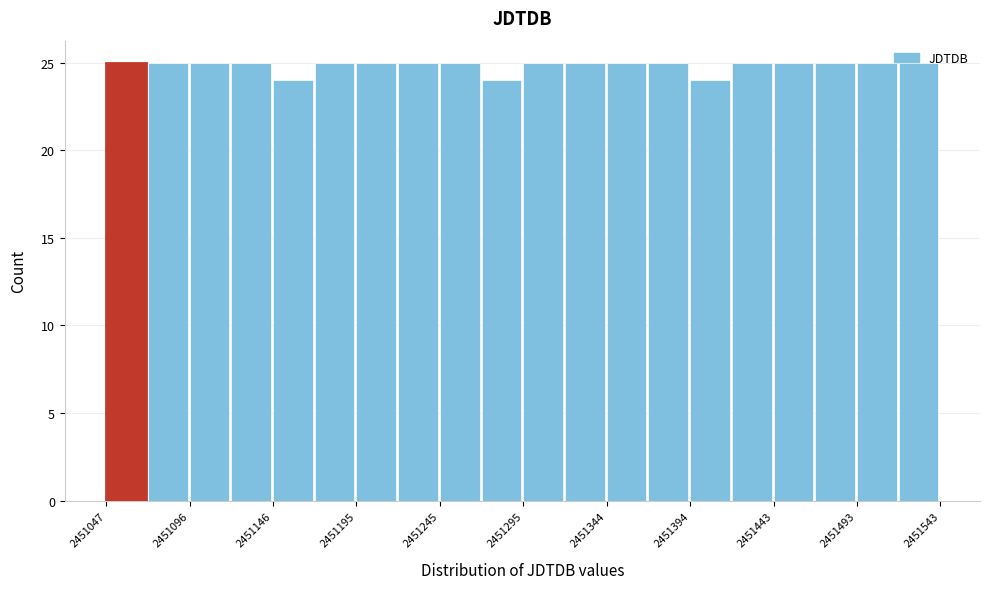

How tall is the bar that spans 2451195 to 2451220 on the x-axis? Neither the bar edges nor the heights are printed on the chart, so give them approximately, as read against the axes.

25